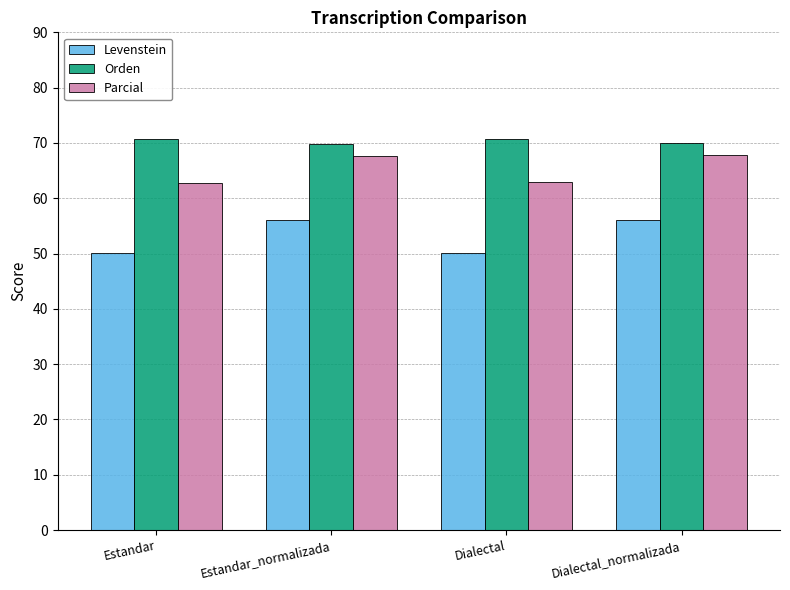

Is it true that Orden equals 70.0 at Dialectal_normalizada?

True